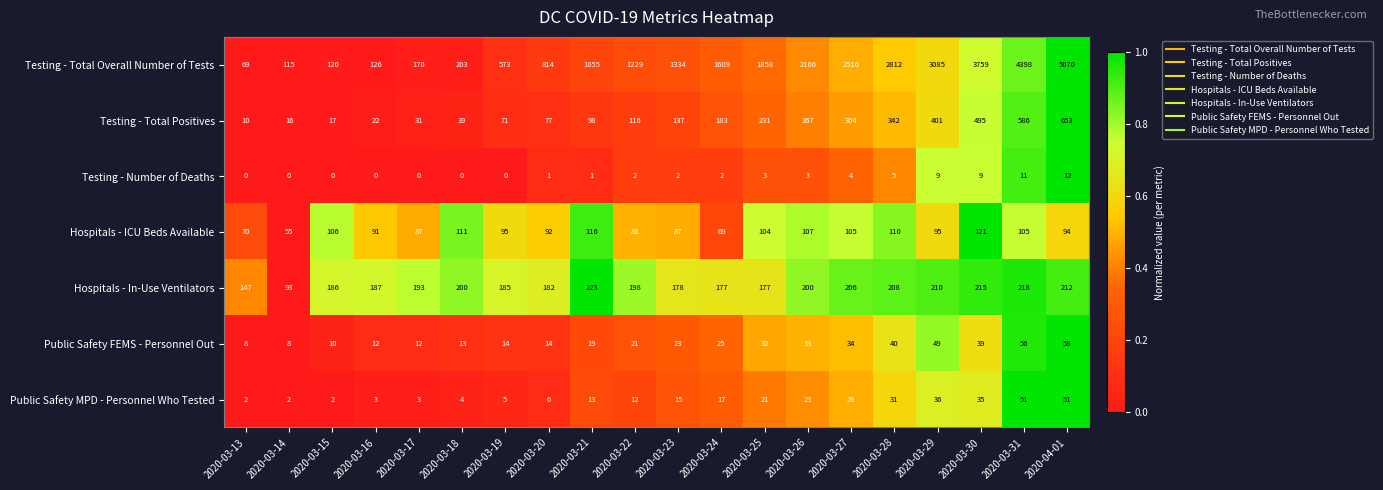

At which label does Hospitals - ICU Beds Available first exceed 95?

2020-03-15